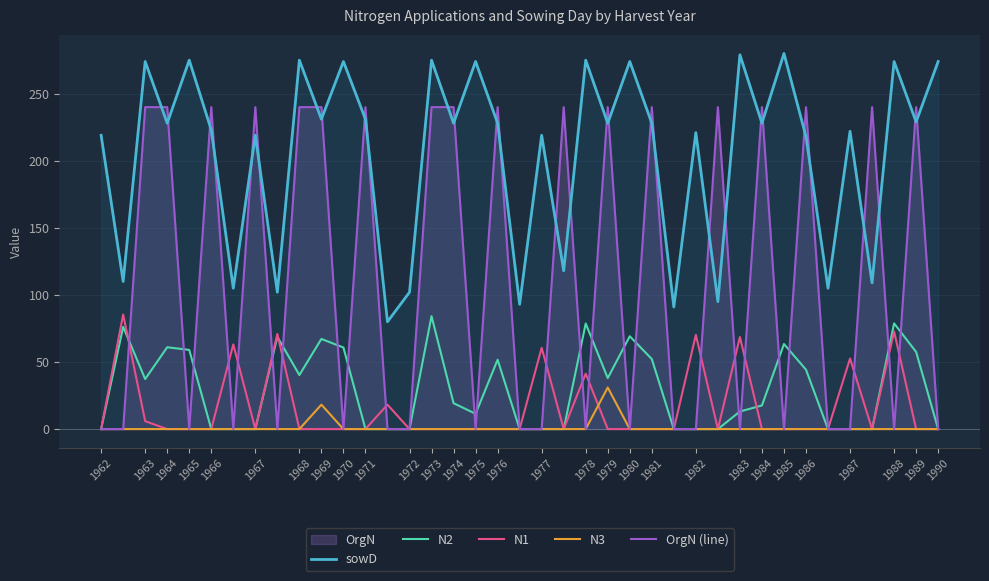

What is the total value across all series at 1984?

485.6